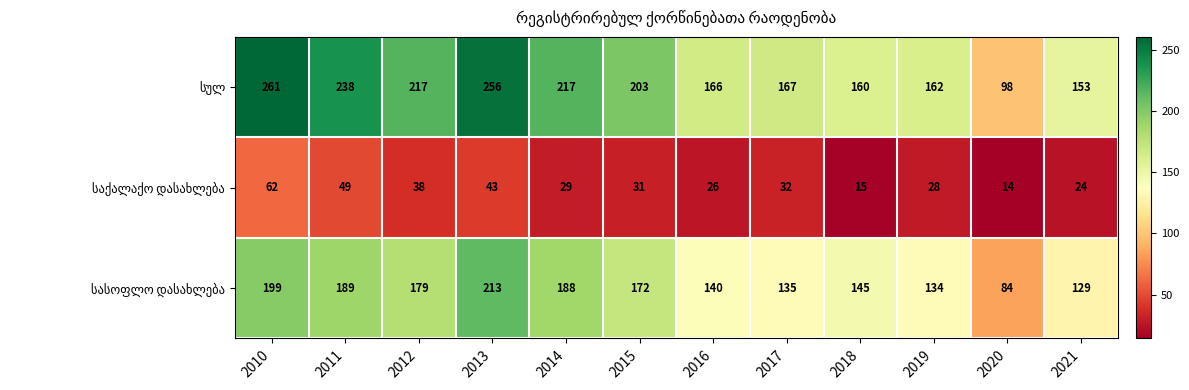

At how many categories does at least one series exceed 226?

3